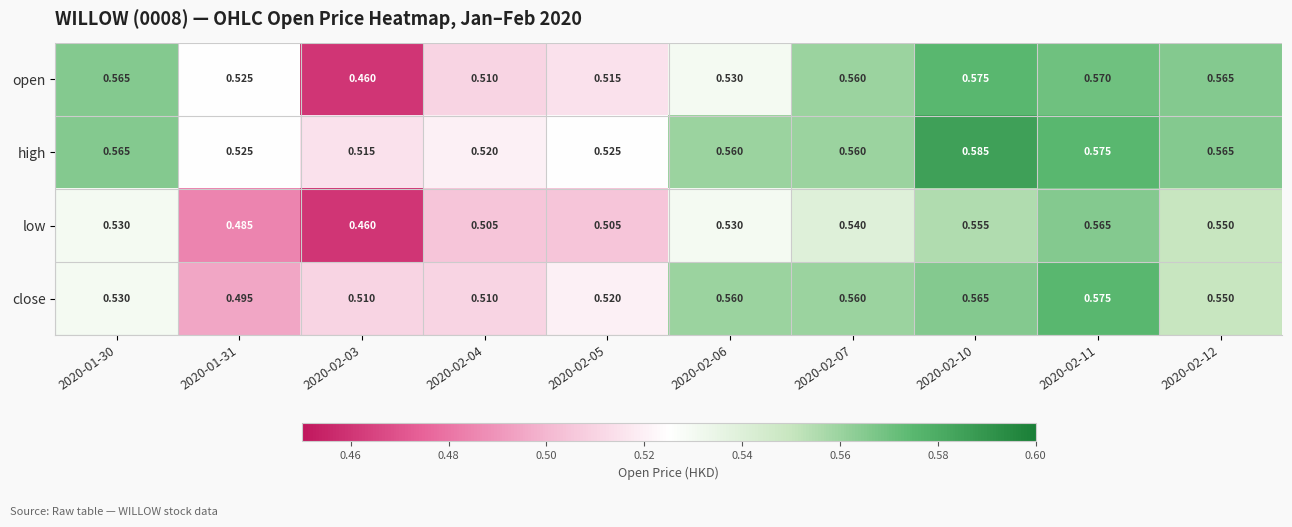

Is the value of low at 2020-02-04 greater than the value of open at 2020-01-30?

No